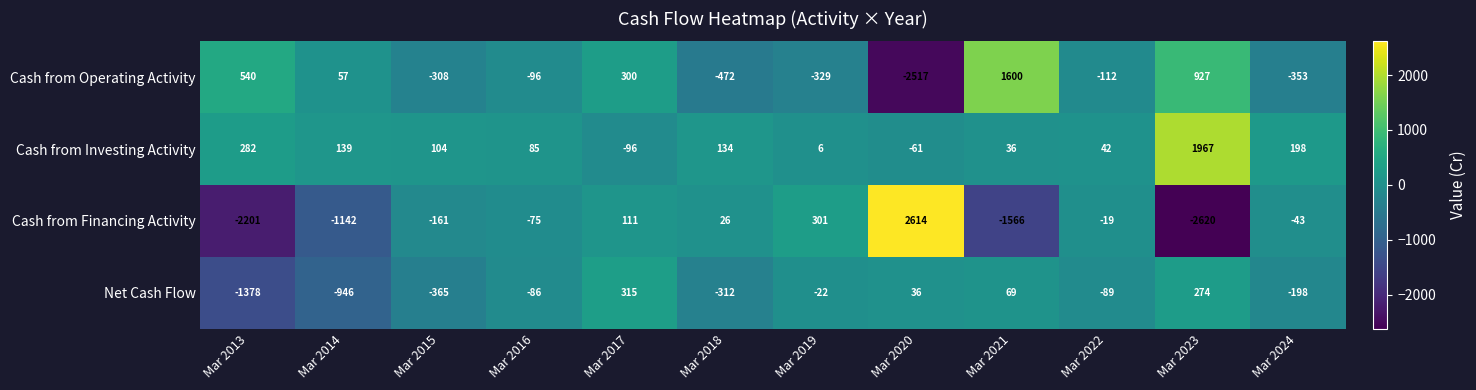

At which category does the chart reach its peak across all series?

Mar 2020